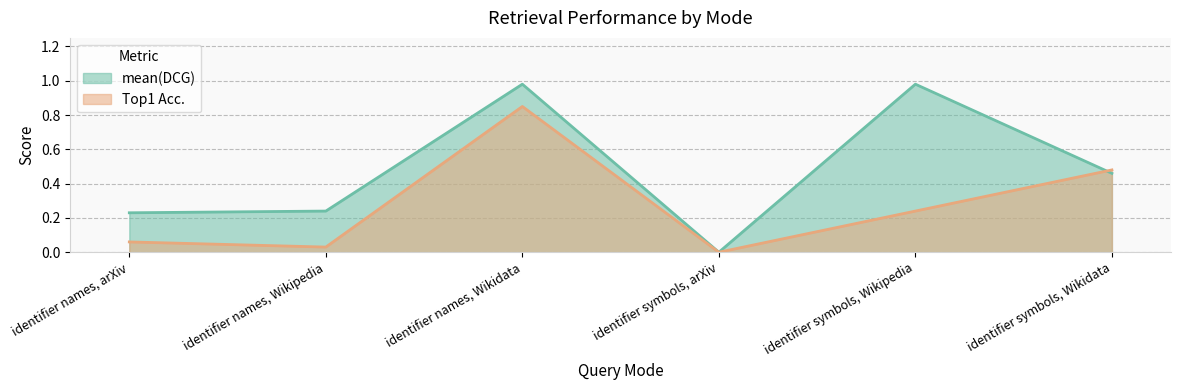

What is the difference between the highest and lowest values at identifier names, arXiv?

0.2